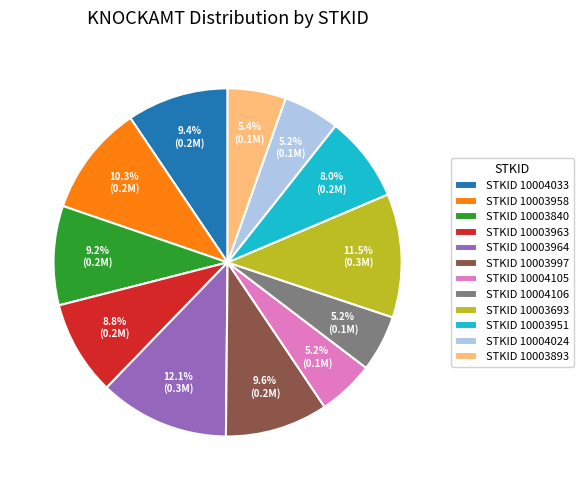

How much of the chart is everything except STKID 10004033?

90.6%